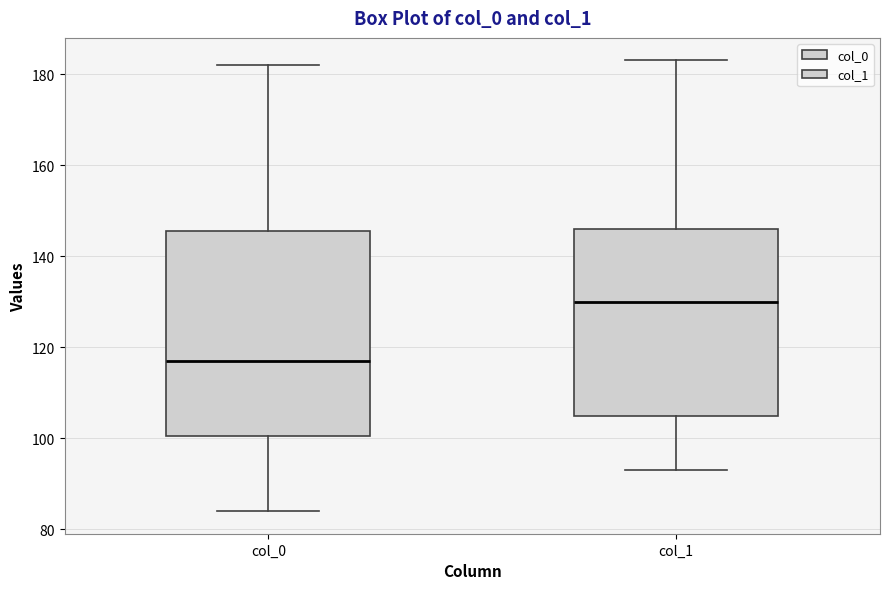

Reading left to right, transcribe this box plot: for each box, give where its median line is, the range the box spans, and where its two whiskers end, as read against the y-axis. The values are not printed on the chart, so give them approximately, as read against the axis.

col_0: median 118, box 100 to 146, whiskers 84 to 182
col_1: median 130, box 106 to 146, whiskers 94 to 184